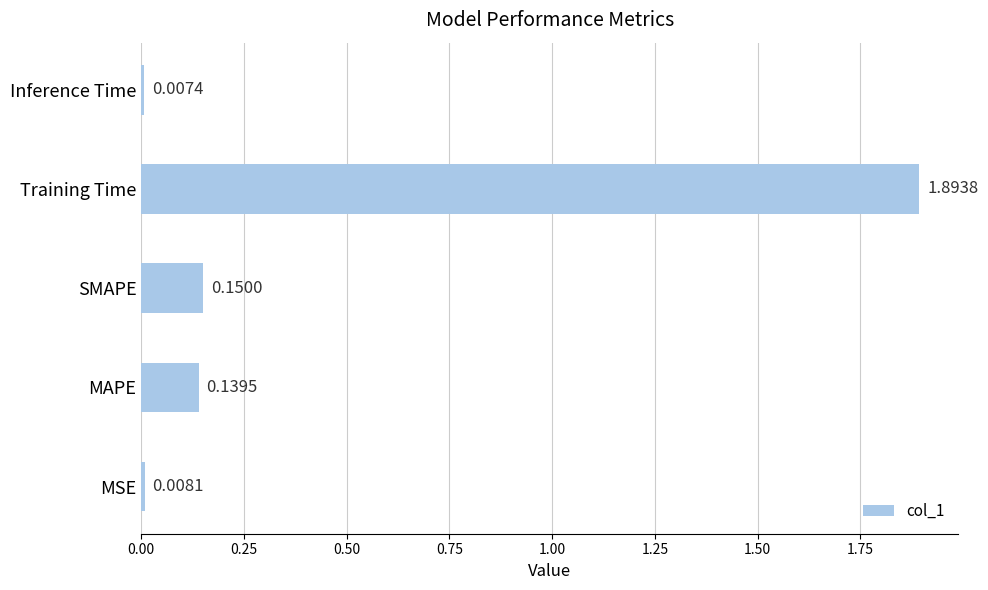

What is the change in value from Training Time to Inference Time?

-1.9